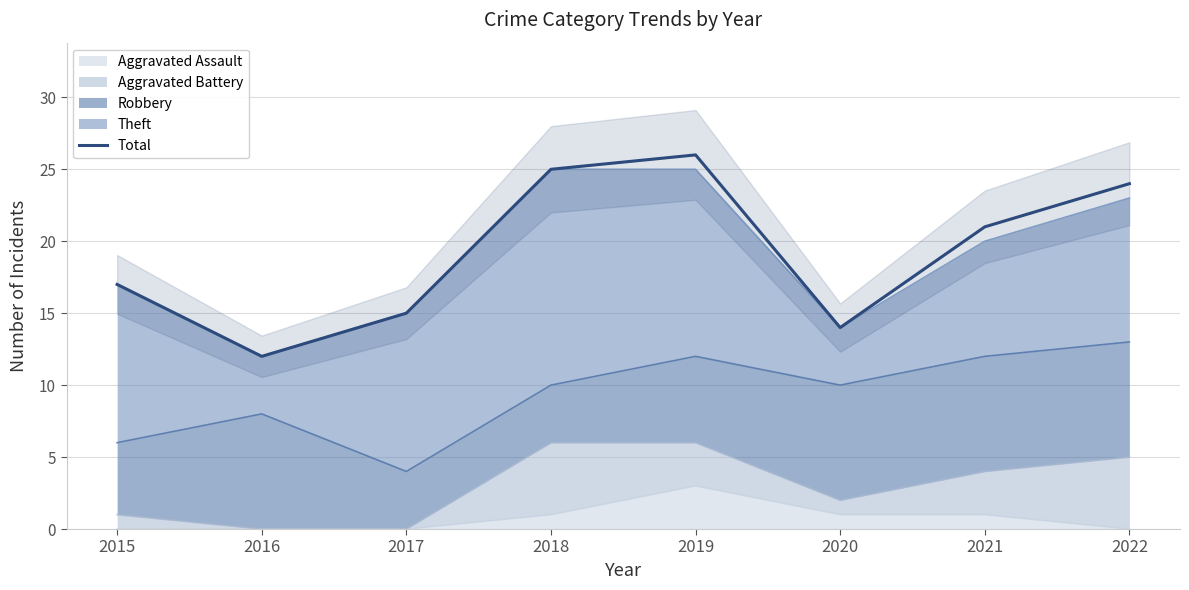

Does the chart display data point markers on the line(s)?

No